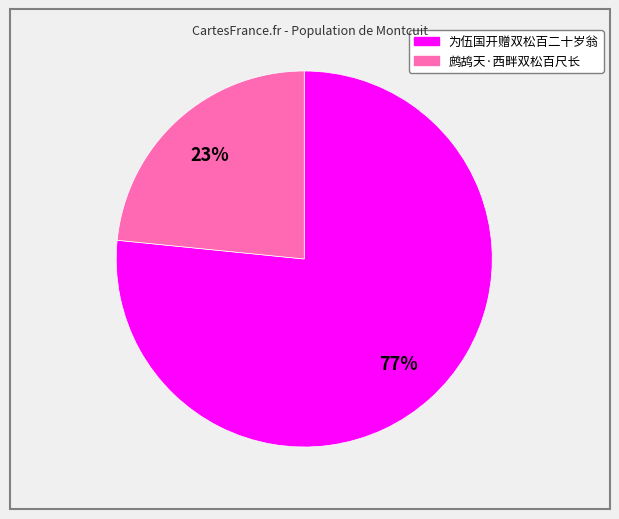

Between 为伍国开赠双松百二十岁翁 and 鹧鸪天·西畔双松百尺长, which is larger?

为伍国开赠双松百二十岁翁